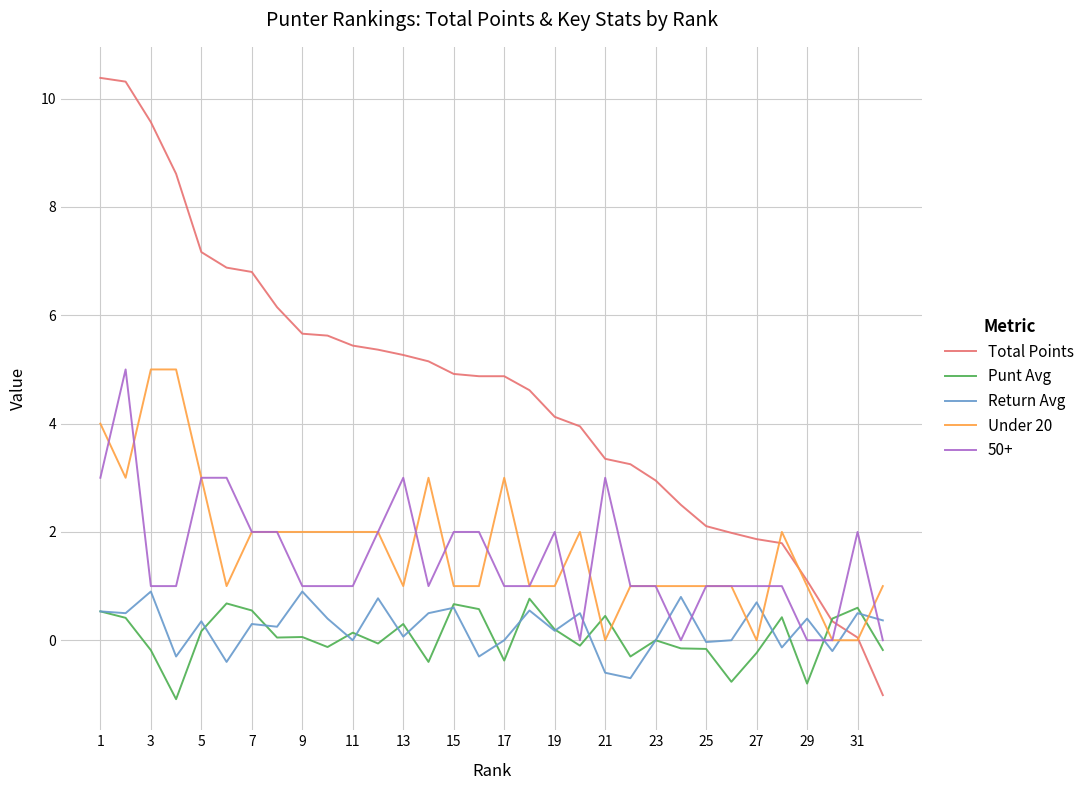

What is the difference between the second highest and minimum values in the Punt Avg series?

1.8